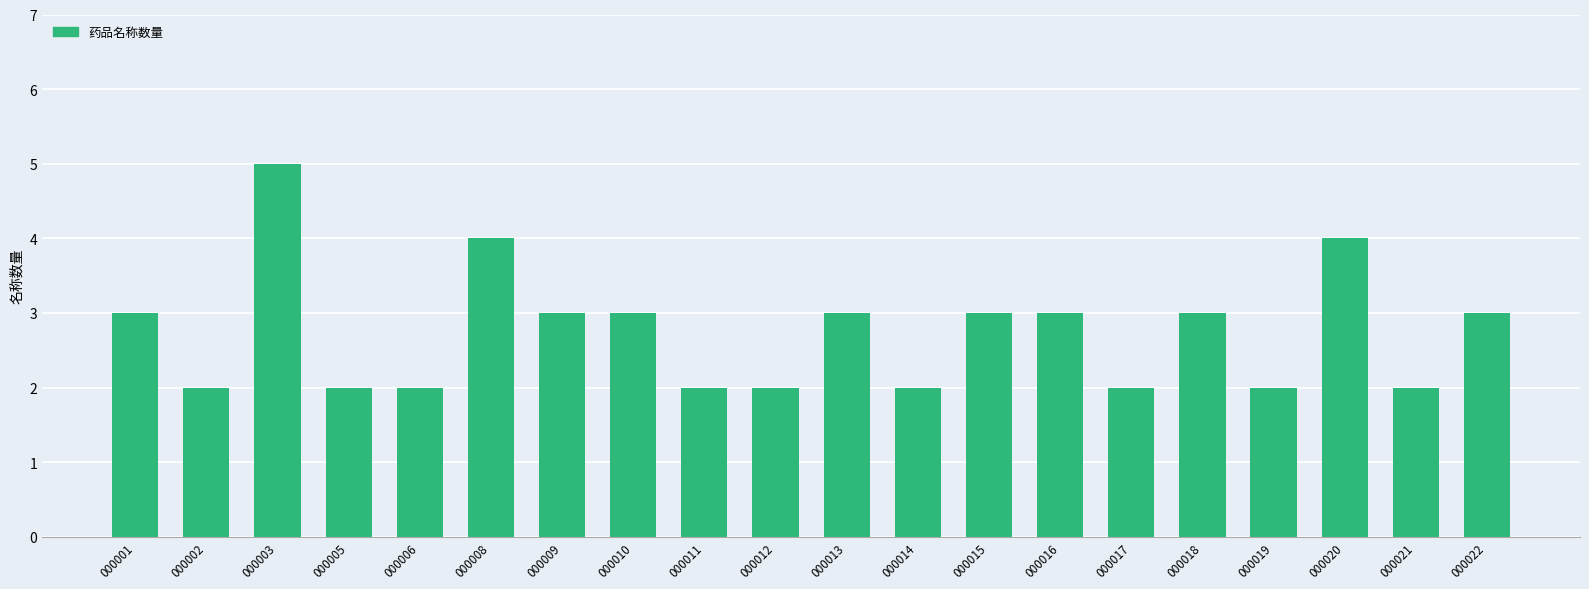

Which has a higher value, 000020 or 000005?

000020